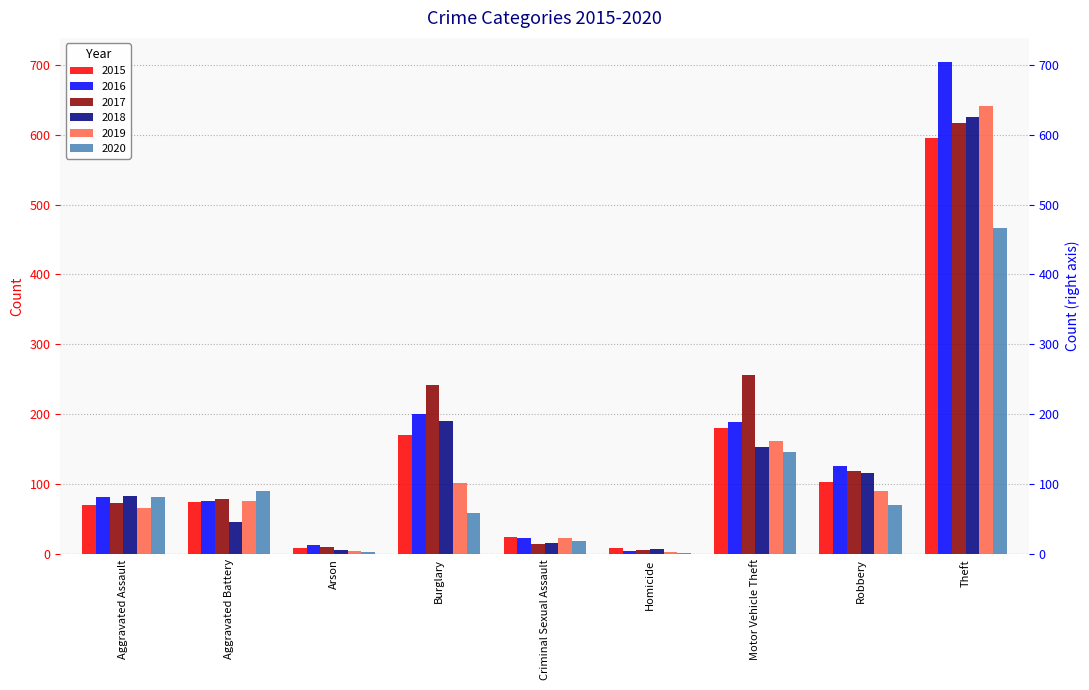

At Motor Vehicle Theft, list the series in order from smallest to largest.

2020, 2018, 2019, 2015, 2016, 2017